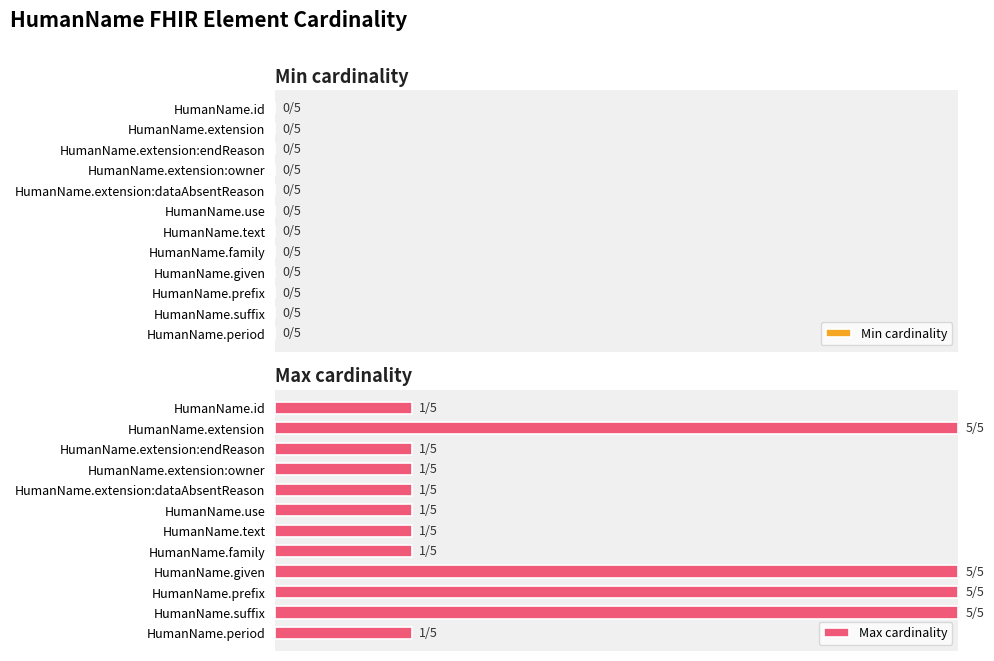

Does the chart contain any negative values?

No